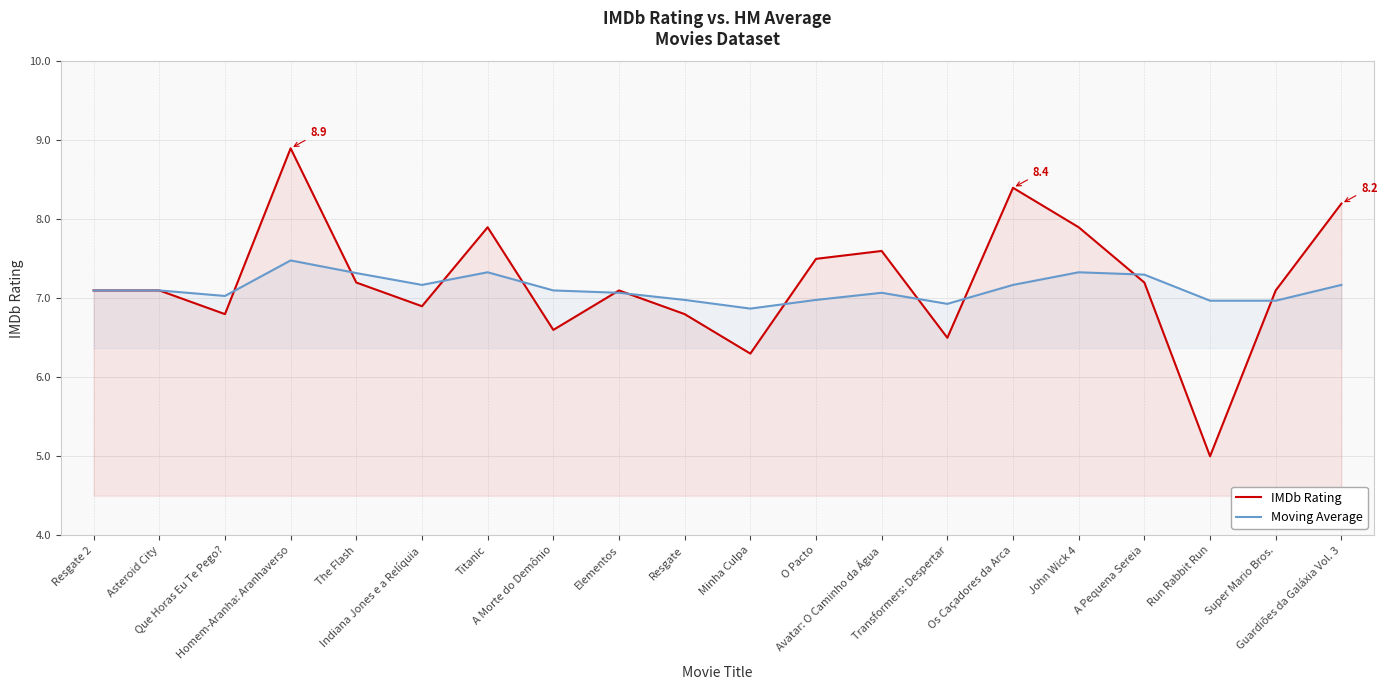

True or false: Moving Average has more than 0 interior local peaks.

True